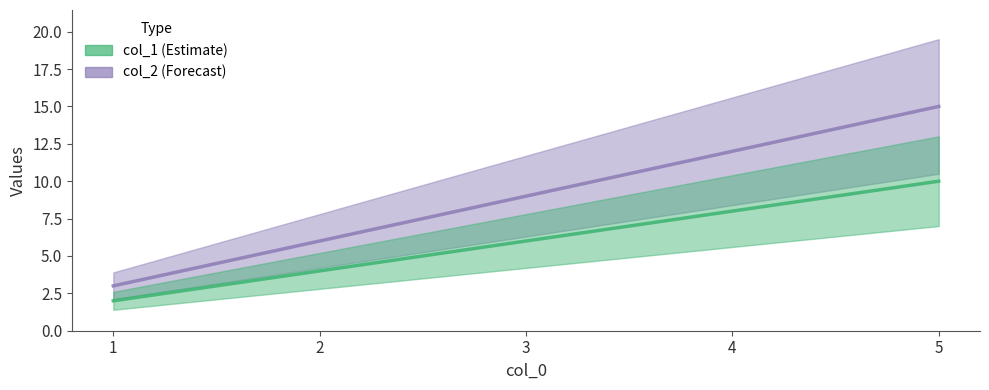

The col_2 series shows 3 at 3. True or false?

False